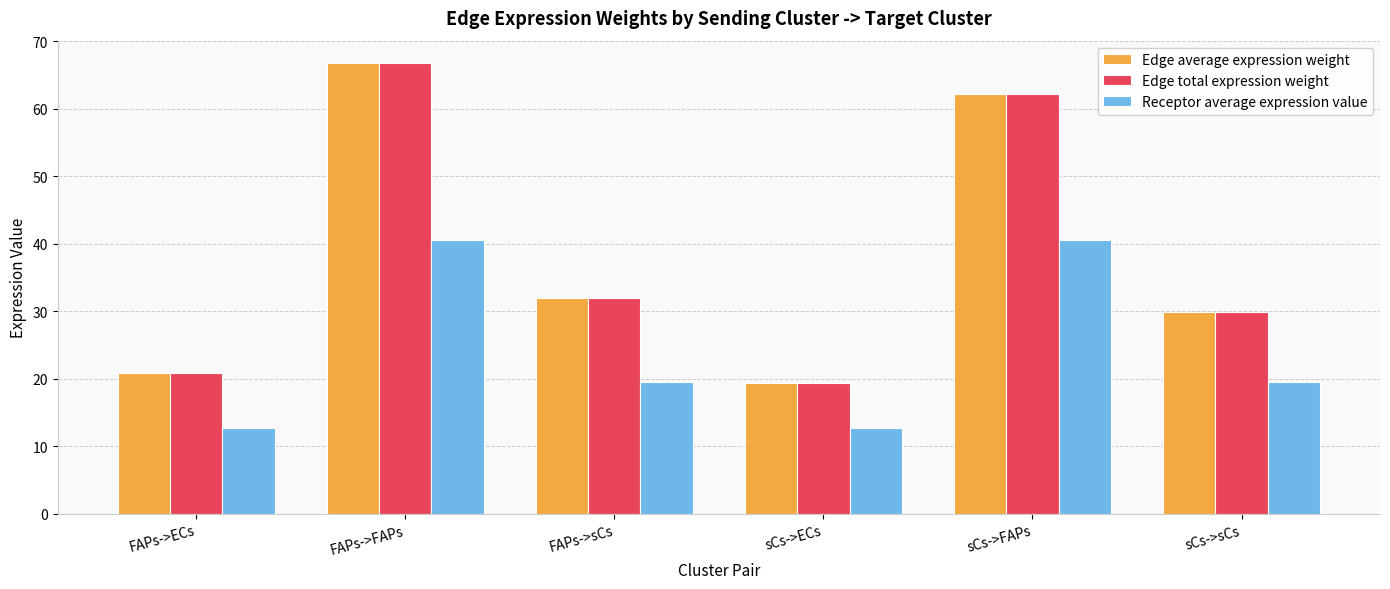

What is the difference between the Edge average expression weight values at sCs->ECs and sCs->sCs?

10.5